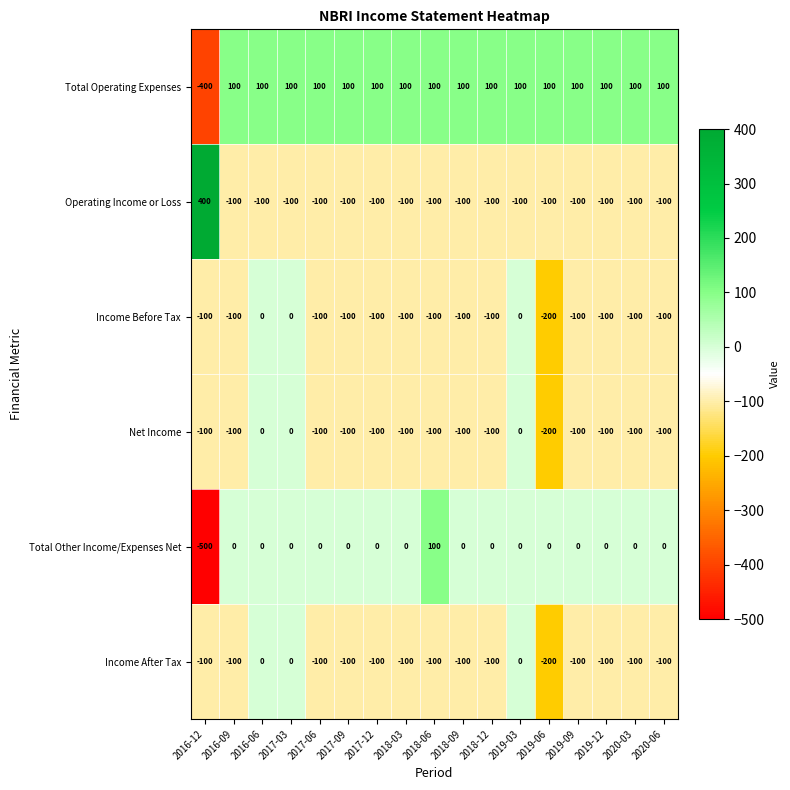

How many series are shown in this chart?

6